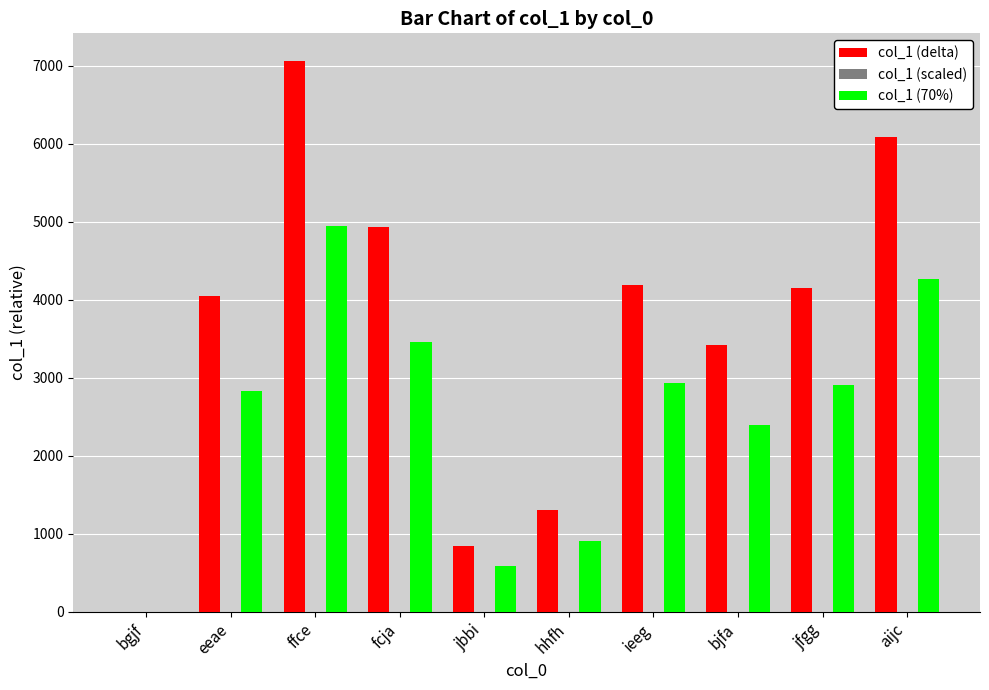

What is the maximum value shown in the chart?

7063.0